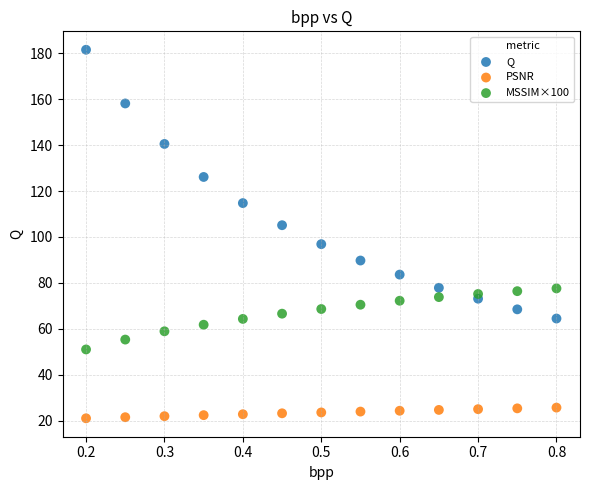

Which series reaches the minimum Y coordinate?

PSNR